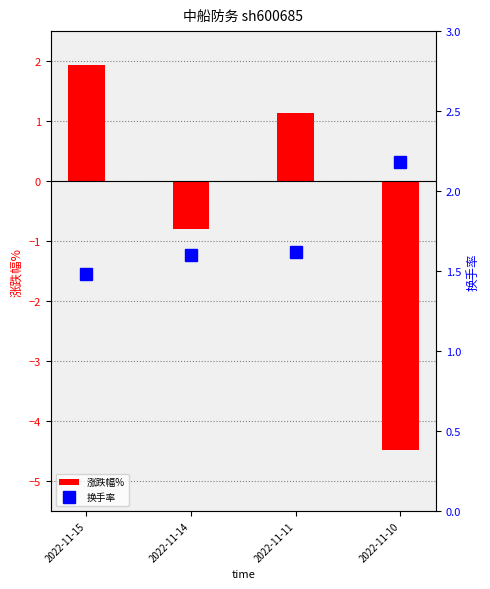

What is the difference between the maximum and minimum values in the 换手率 series?

0.7